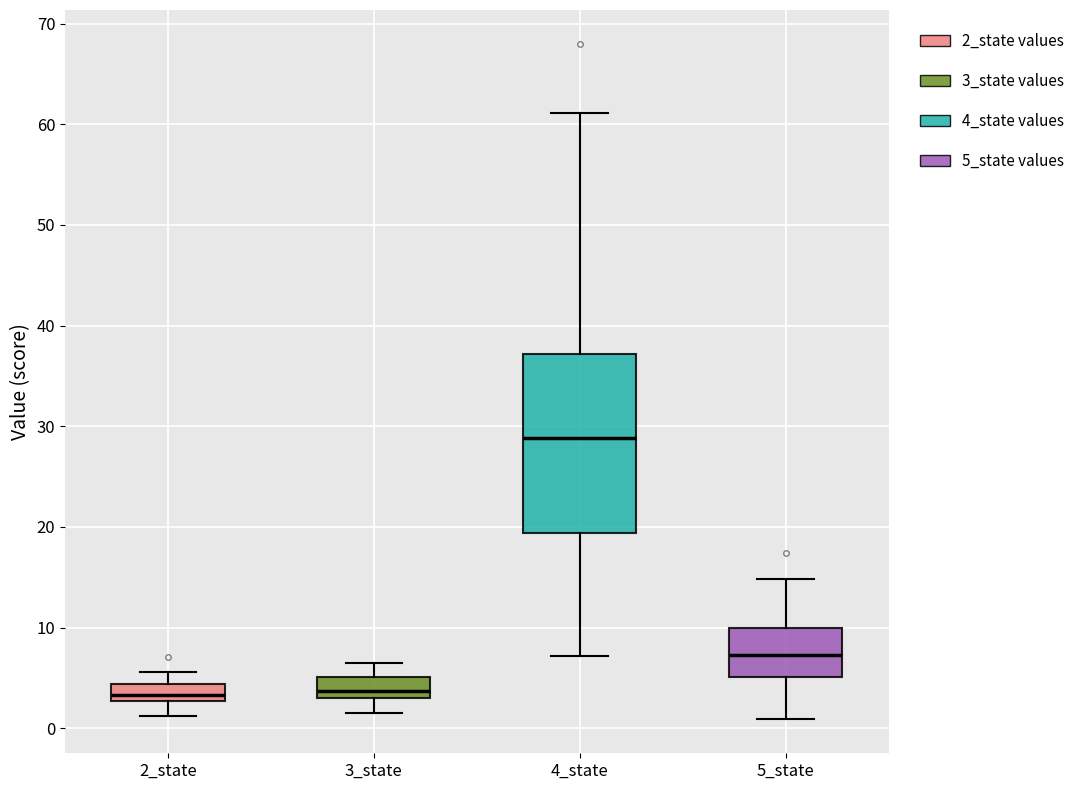

Which box is the tallest, from its lower edge to its upper edge?

4_state